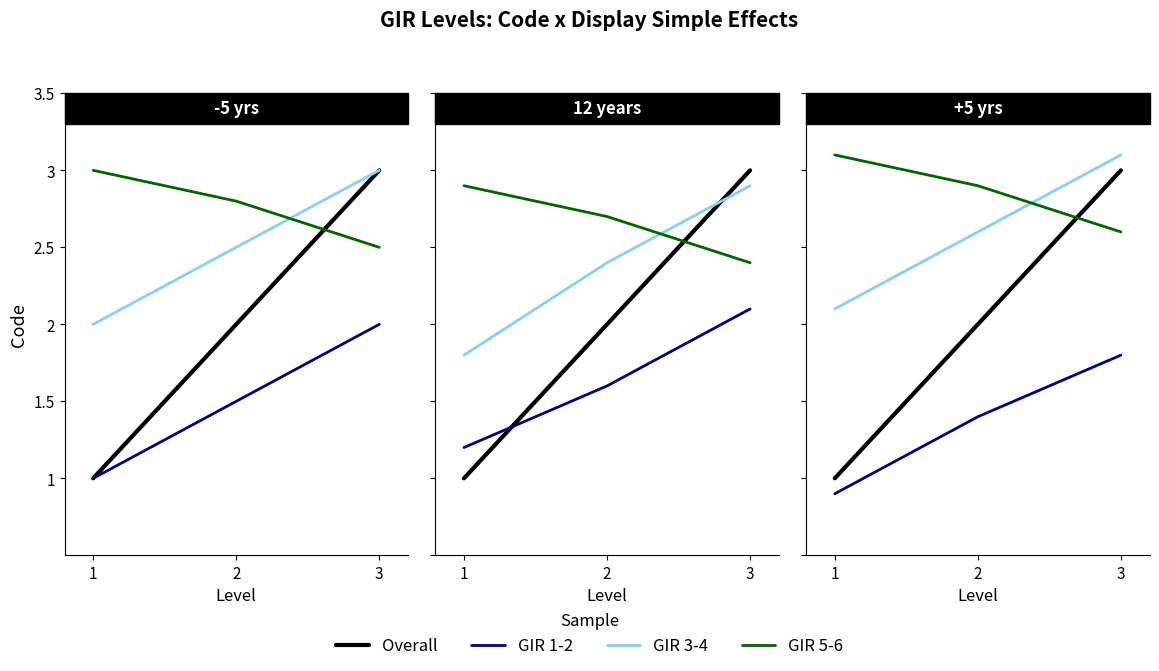

Rank the series at 3 from highest to lowest value.

Overall, GIR 3-4, GIR 5-6, GIR 1-2